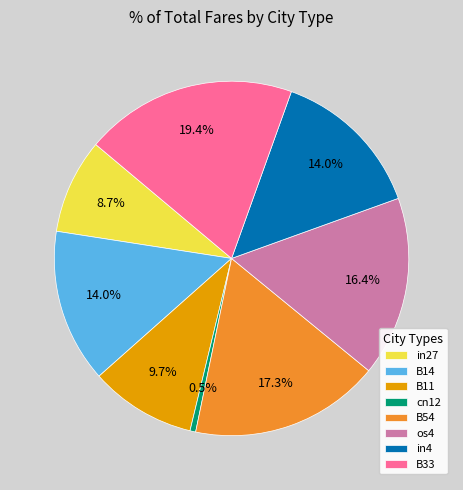

Count the number of slices in the pie.

8